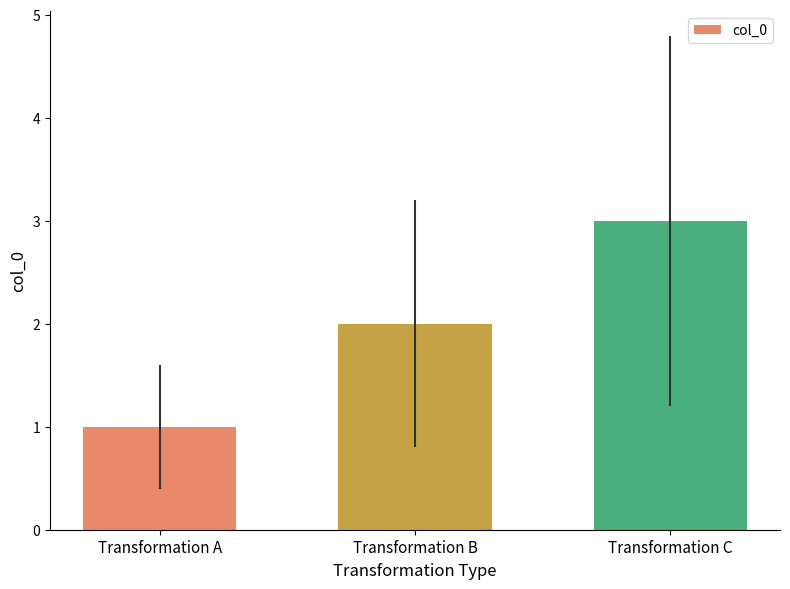

What is the average value?

2